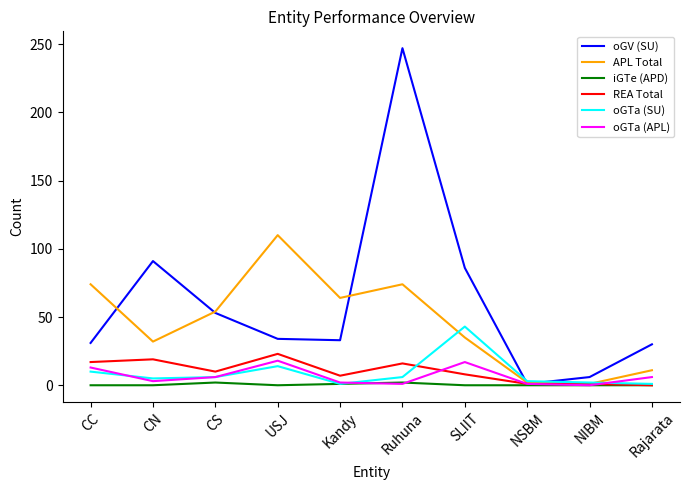

At which label does oGV (SU) first exceed 34?

CN